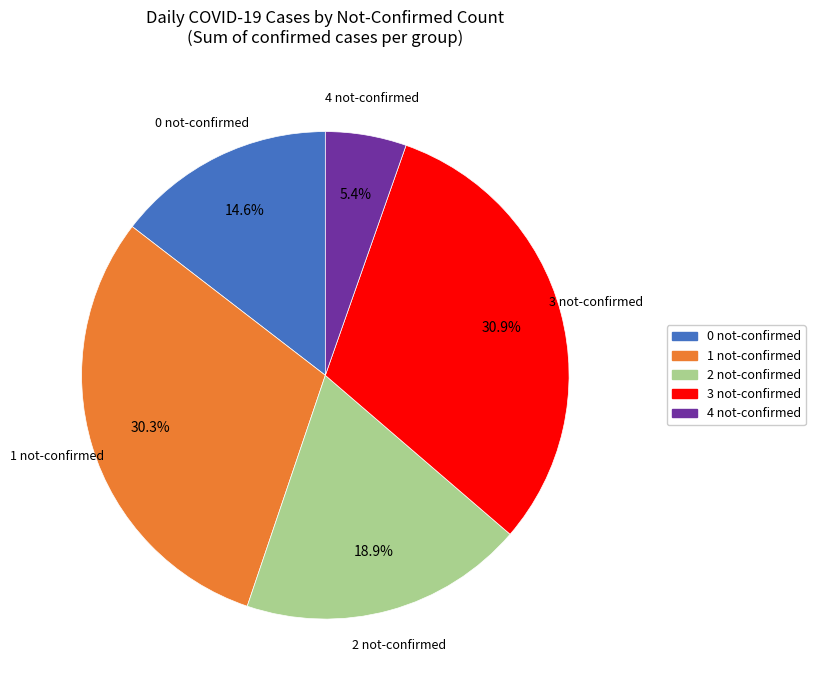

What is the total percentage of 3 not-confirmed and 0 not-confirmed?

45.5%